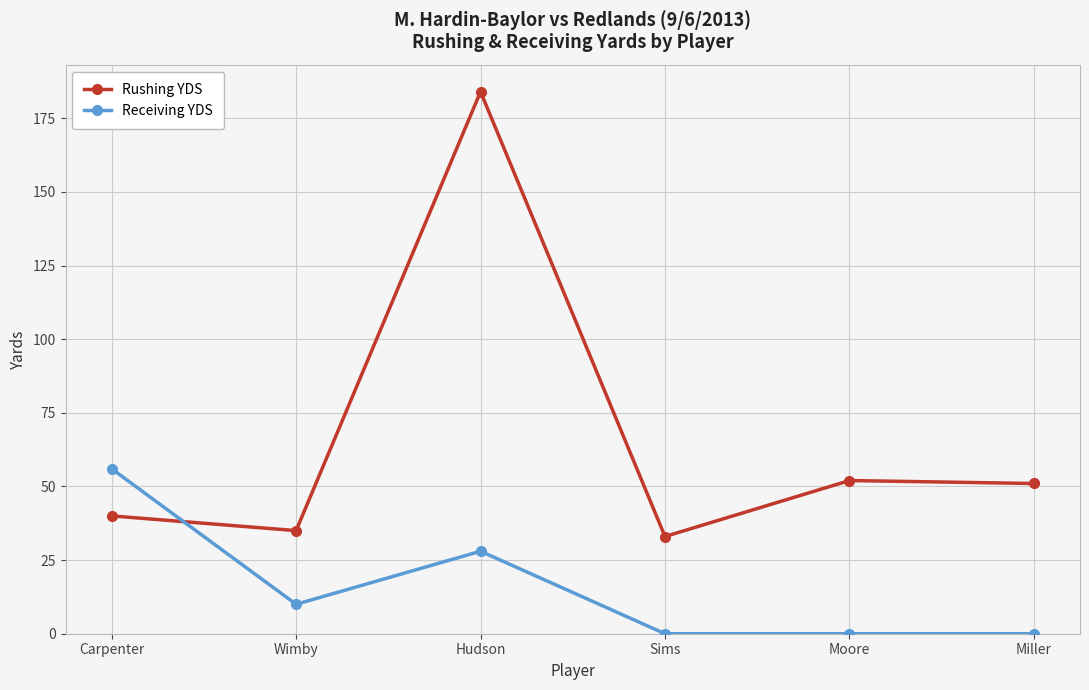

At which label does Rushing YDS first exceed 51?

Hudson